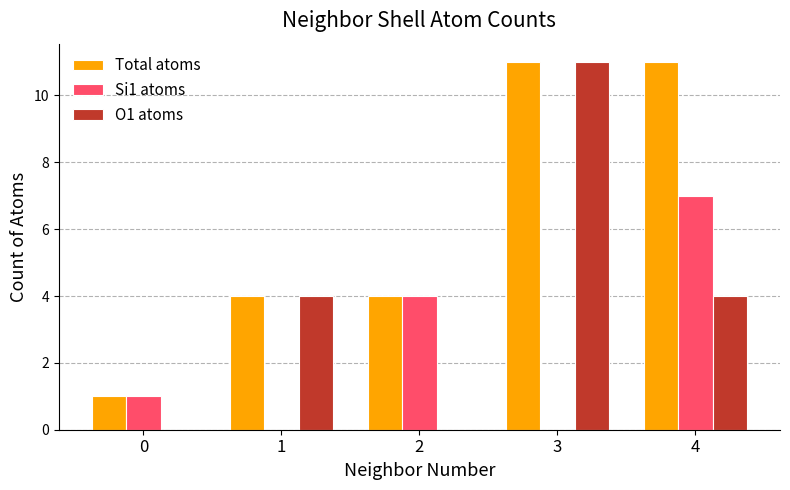

Reading right to left, list all the values displayed in this chart.

Total atoms: 4=11	3=11	2=4	1=4	0=1
Si1 atoms: 4=7	3=0	2=4	1=0	0=1
O1 atoms: 4=4	3=11	2=0	1=4	0=0